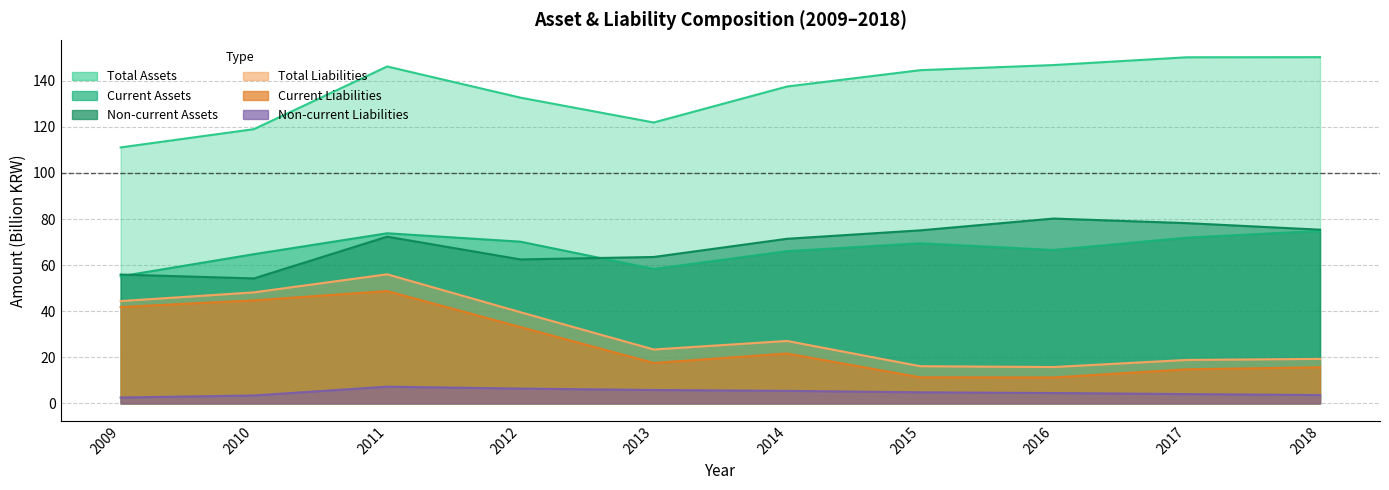

Which series has the largest total across all categories?

total_assets